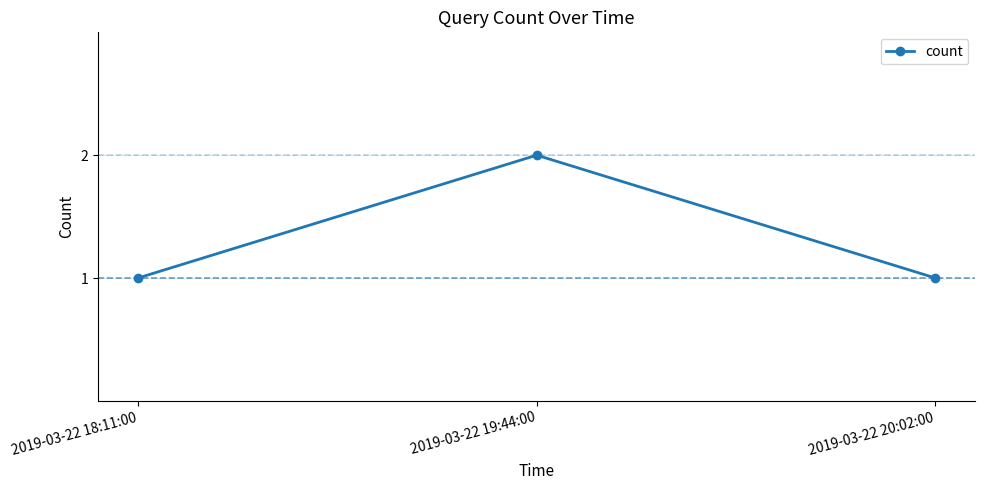

Approximately how many times larger is the value at 2019-03-22 19:44:00 compared to 2019-03-22 18:11:00?

2.0